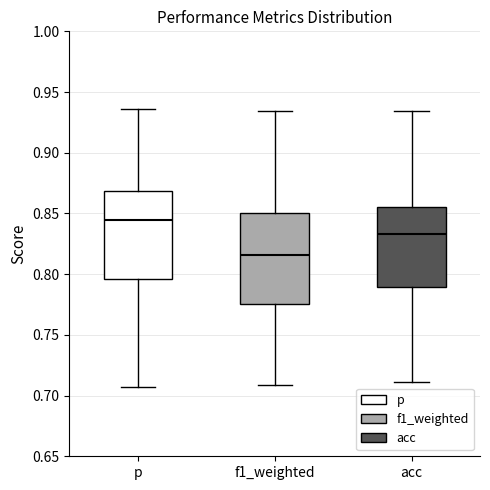

Reading left to right, transcribe this box plot: for each box, give where its median line is, the range the box spans, and where its two whiskers end, as read against the y-axis. The values are not printed on the chart, so give them approximately, as read against the axis.

p: median 0.845, box 0.795 to 0.870, whiskers 0.705 to 0.935
f1_weighted: median 0.815, box 0.775 to 0.850, whiskers 0.710 to 0.935
acc: median 0.835, box 0.790 to 0.855, whiskers 0.710 to 0.935